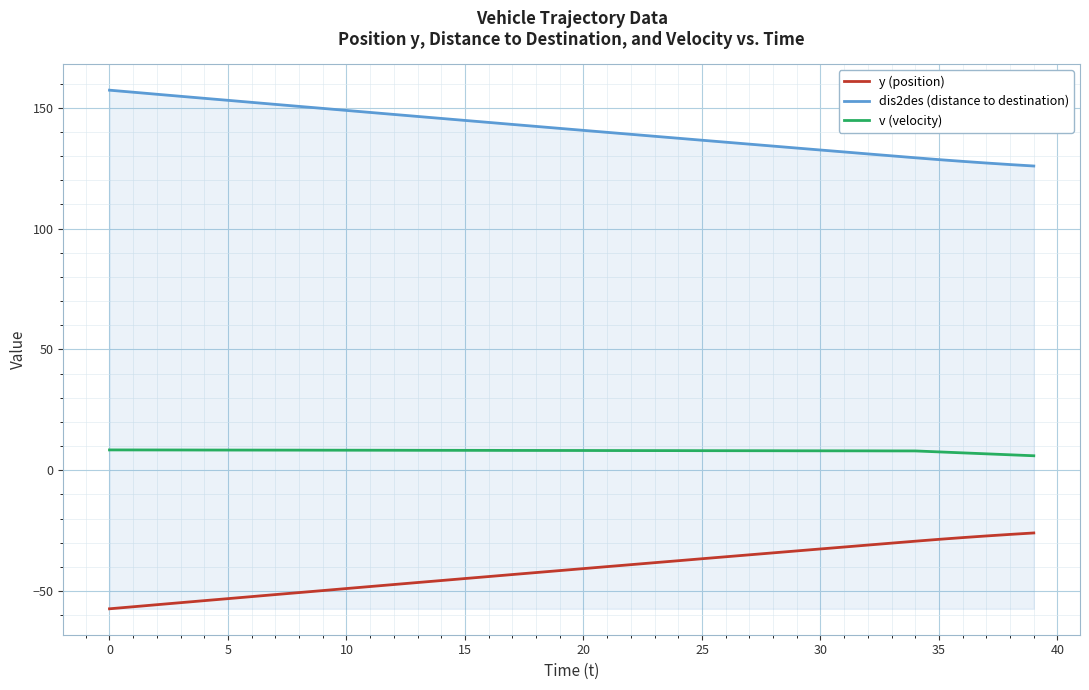

True or false: dis2des (distance to destination) and v (velocity) intersect in this chart.

False